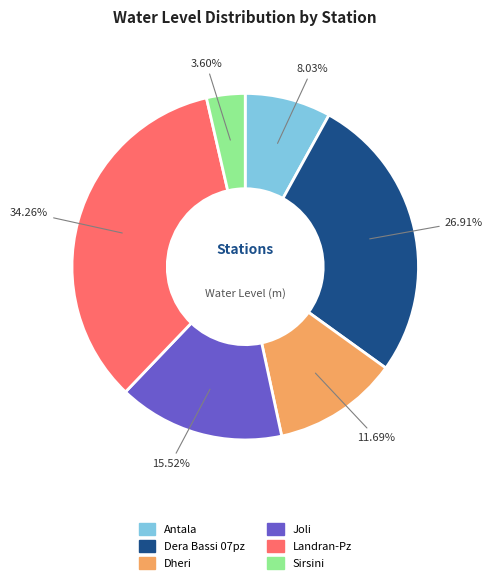

Between Sirsini and Landran-Pz, which is larger?

Landran-Pz